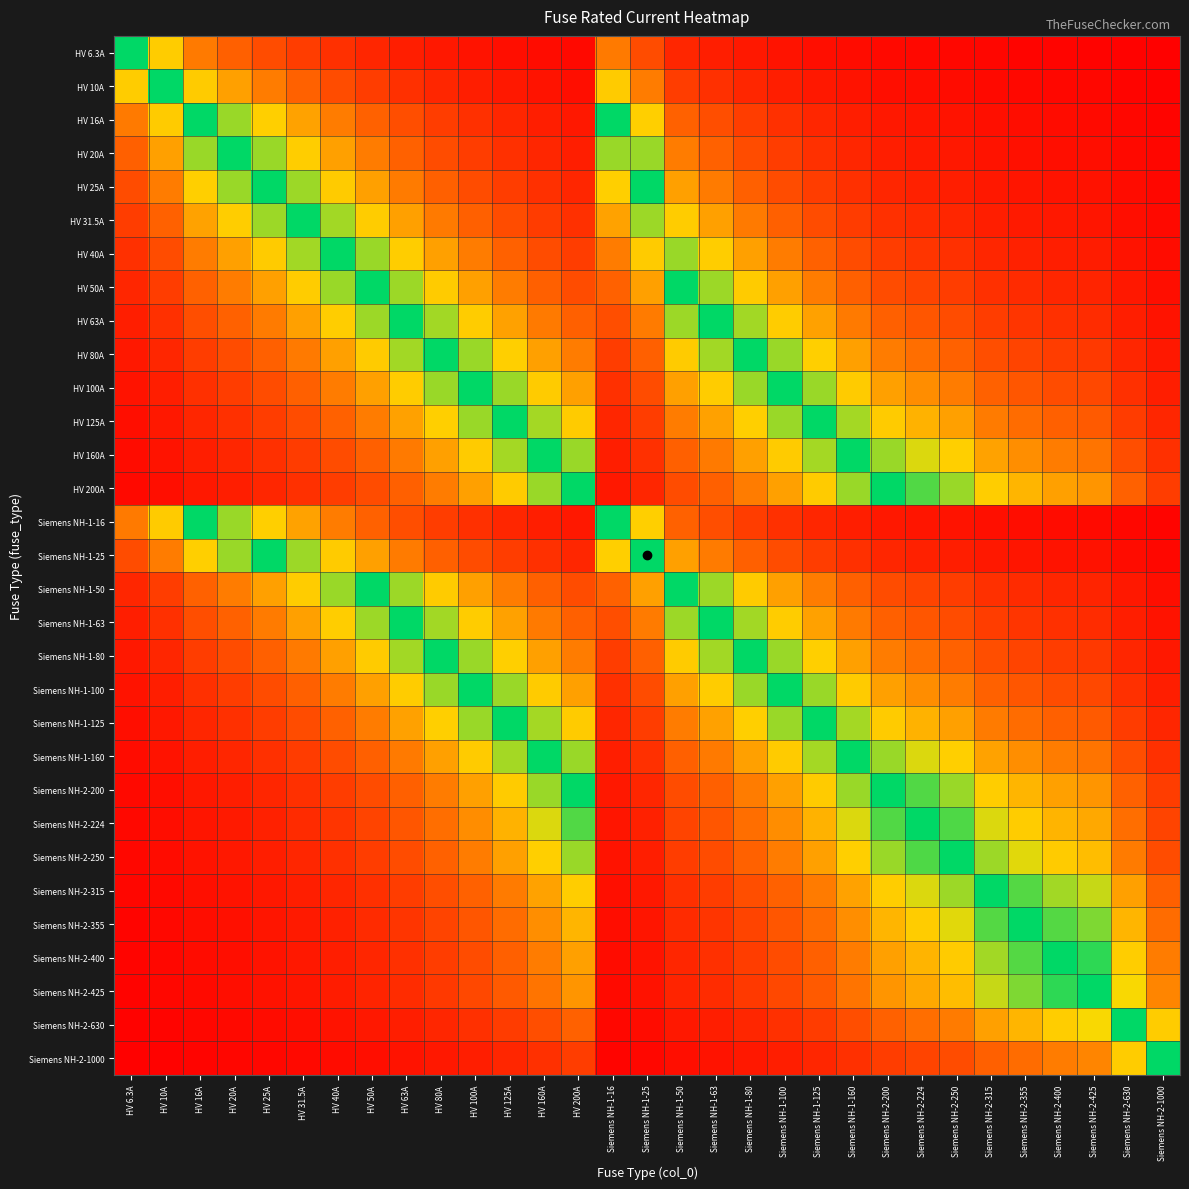

What is the total value across all series at Siemens NH-1-63?

13.2